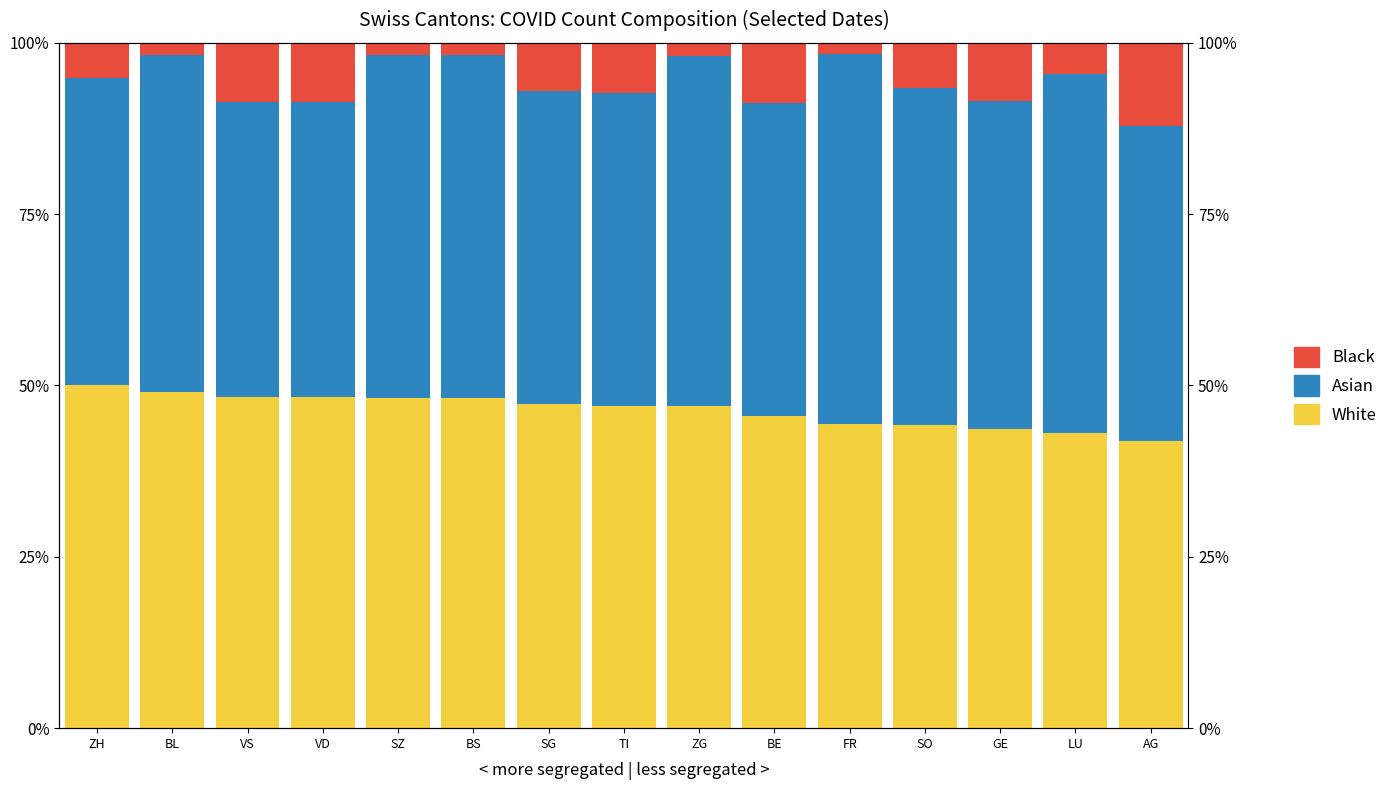

What is the lowest value of the Black series?

1.6